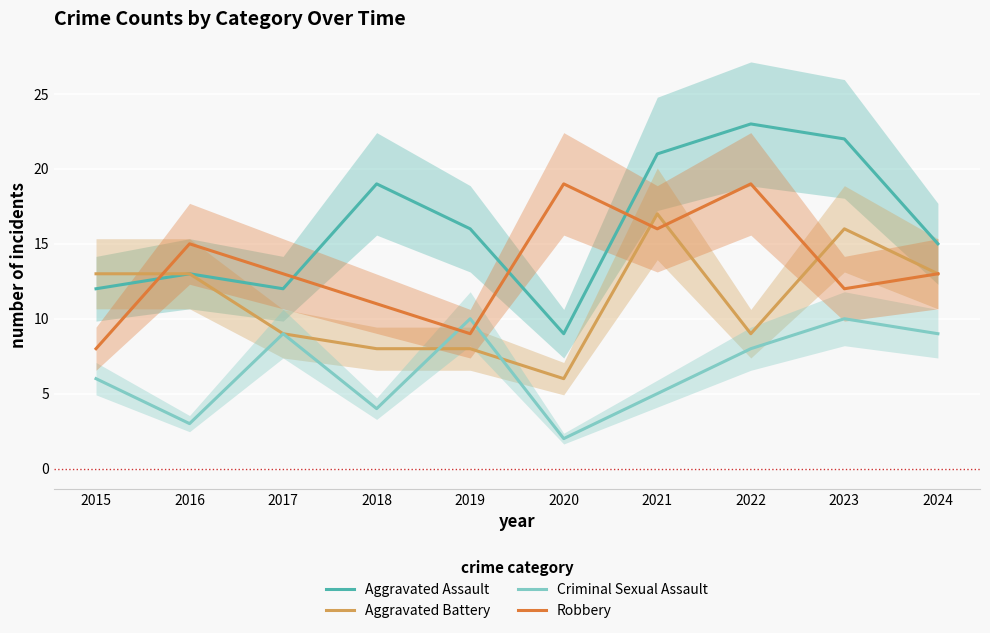

Reading left to right, extract all data points from this chart.

Aggravated Assault: 2015=12	2016=13	2017=12	2018=19	2019=16	2020=9	2021=21	2022=23	2023=22	2024=15
Aggravated Battery: 2015=13	2016=13	2017=9	2018=8	2019=8	2020=6	2021=17	2022=9	2023=16	2024=13
Criminal Sexual Assault: 2015=6	2016=3	2017=9	2018=4	2019=10	2020=2	2021=5	2022=8	2023=10	2024=9
Robbery: 2015=8	2016=15	2017=13	2018=11	2019=9	2020=19	2021=16	2022=19	2023=12	2024=13